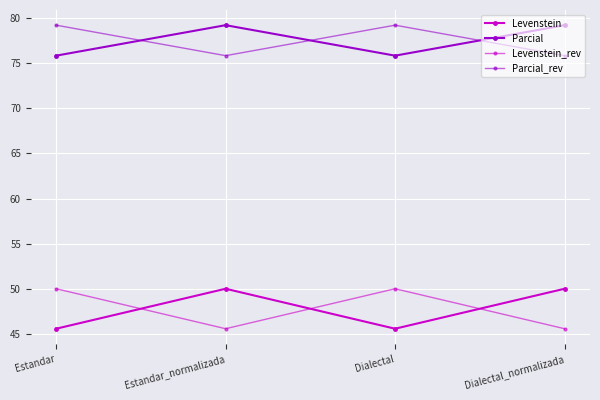

Which series has the largest range (max minus min)?

Levenstein